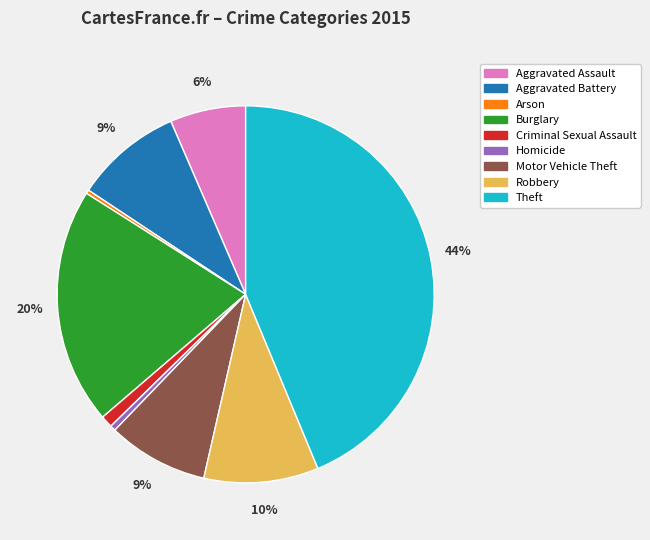

Which category has the biggest portion of the pie?

Theft